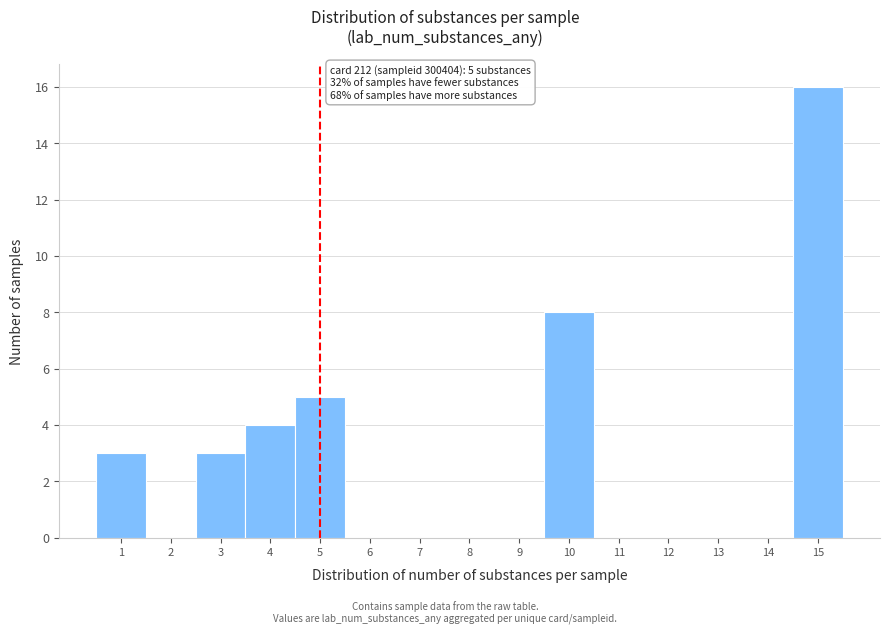

Over which range of the x-axis is the bar tallest?

14.5 to 15.5